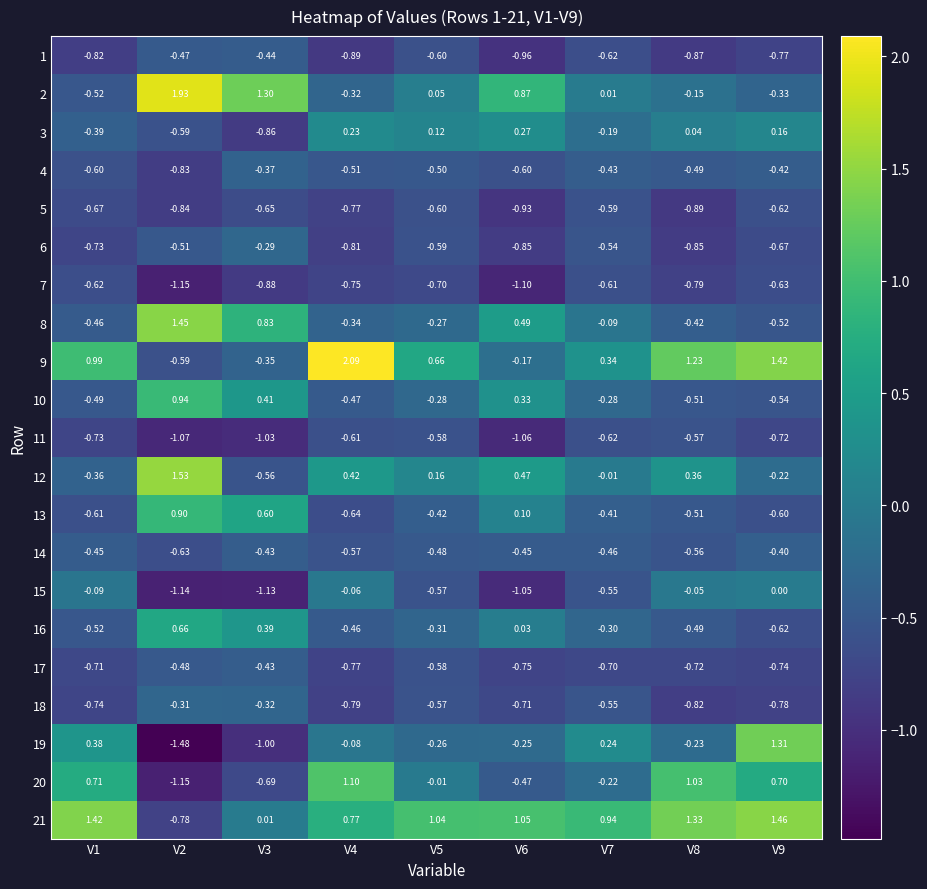

Is the value of 9 at V8 greater than the value of 3 at V2?

Yes